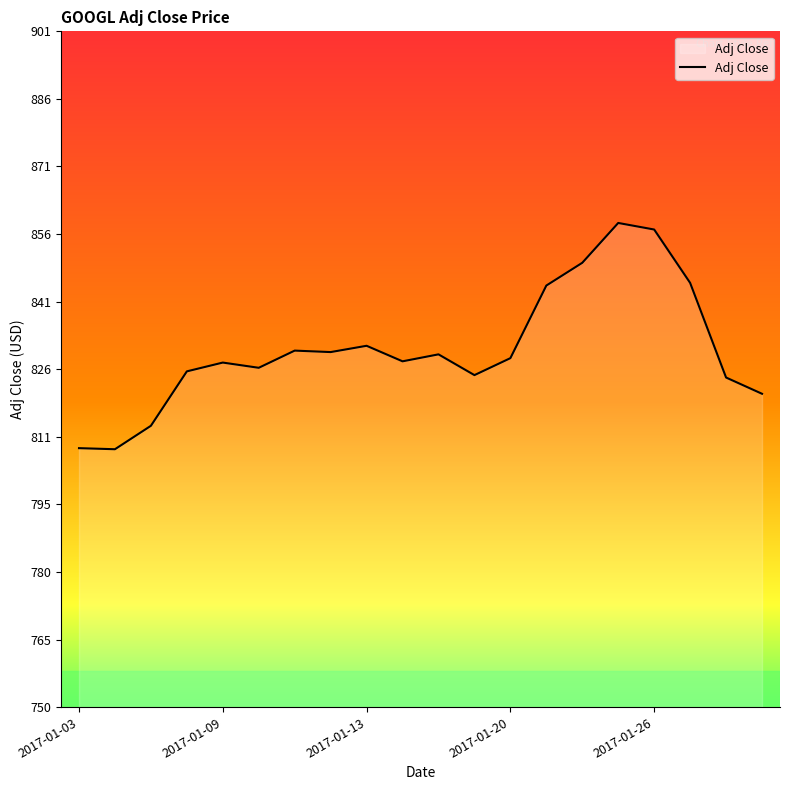

What is the smallest value displayed?

807.8